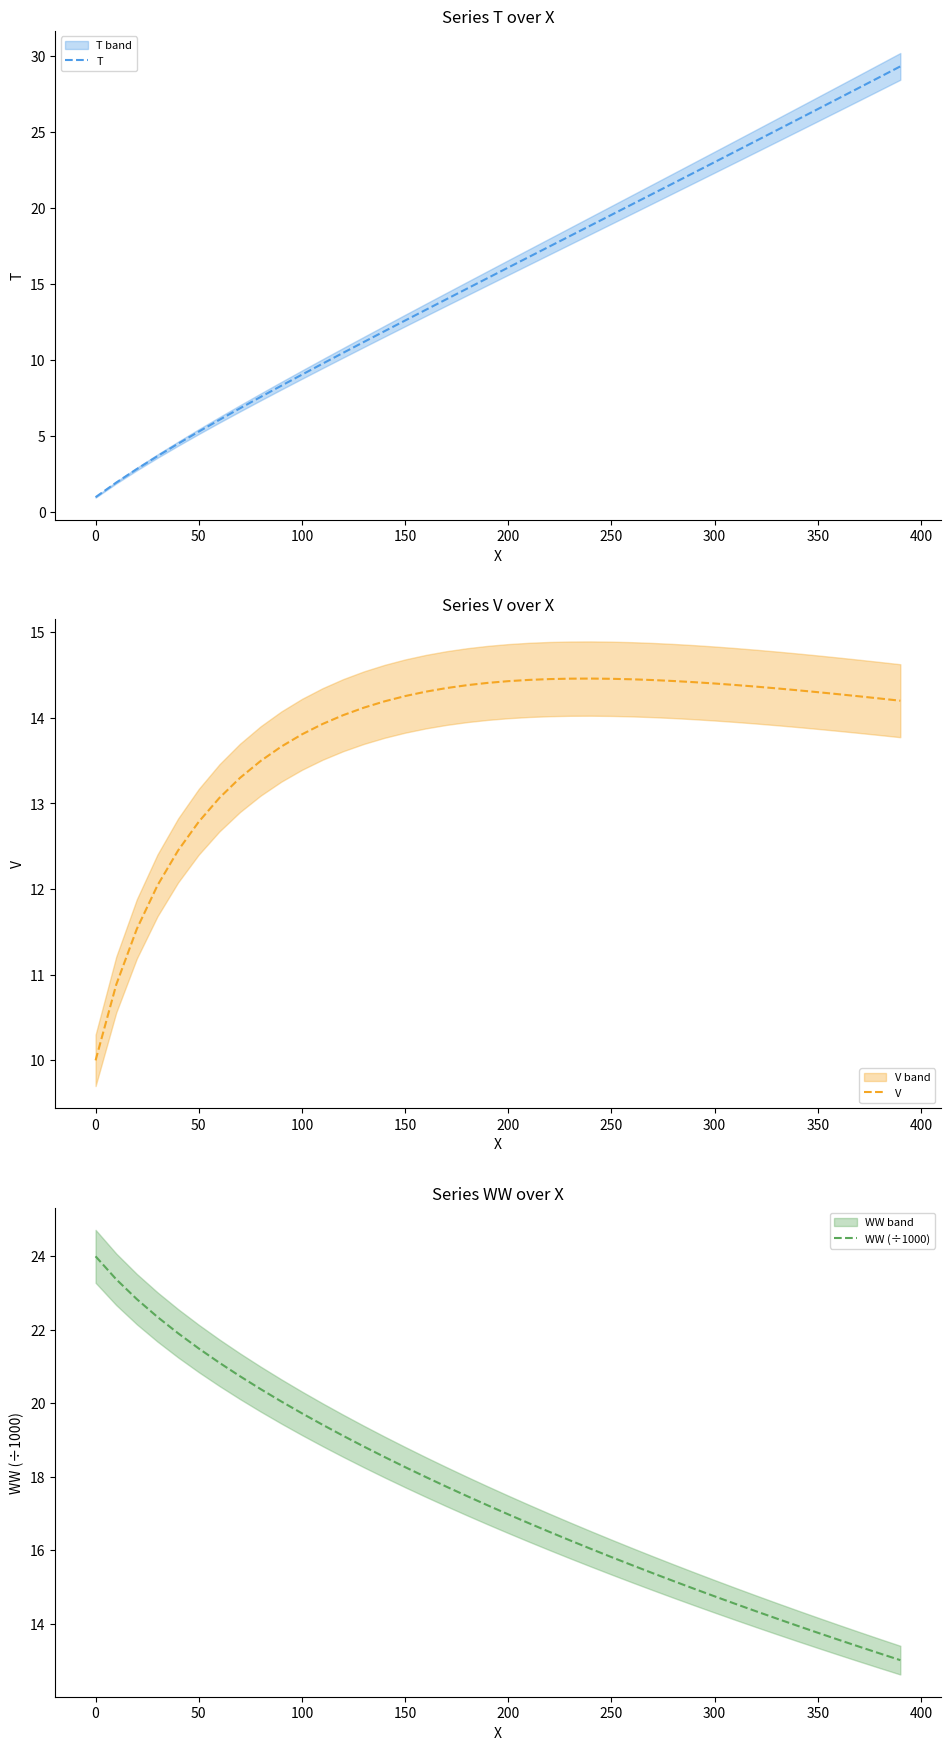

Reading right to left, list all the values displayed in this chart.

T: 29.3	28.6	27.9	27.2	26.5	25.8	25.1	24.4	23.7	23.0	22.3	21.6	20.9	20.2	19.5	18.9	18.2	17.5	16.8	16.1	15.4	14.7	14.0	13.3	12.6	11.9	11.2	10.5	9.8	9.0	8.3	7.6	6.8	6.1	5.3	4.5	3.7	2.8	2.0	1.0
V: 14.2	14.2	14.3	14.3	14.3	14.3	14.3	14.4	14.4	14.4	14.4	14.4	14.4	14.5	14.5	14.5	14.5	14.5	14.4	14.4	14.4	14.4	14.3	14.3	14.3	14.2	14.1	14.0	13.9	13.8	13.7	13.5	13.3	13.1	12.8	12.5	12.0	11.5	10.9	10.0
WW (÷1000): 13.0	13.2	13.4	13.6	13.8	14.0	14.1	14.3	14.5	14.7	15.0	15.2	15.4	15.6	15.8	16.0	16.3	16.5	16.7	17.0	17.2	17.5	17.7	18.0	18.3	18.5	18.8	19.1	19.4	19.7	20.1	20.4	20.7	21.1	21.5	21.9	22.3	22.8	23.4	24.0